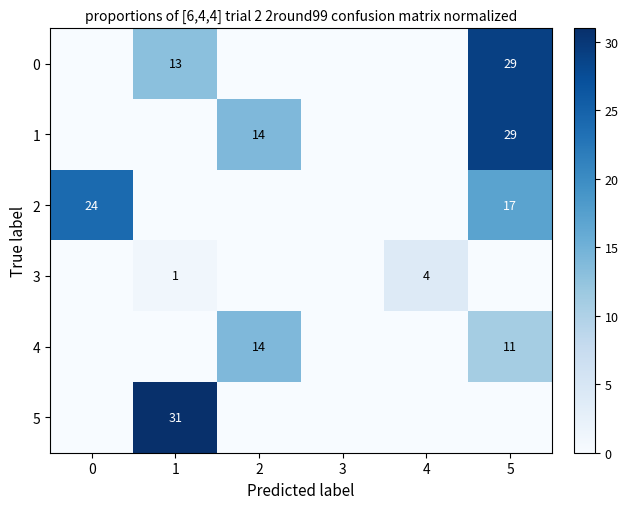

Is it true that 0 equals 10 at 5?

False